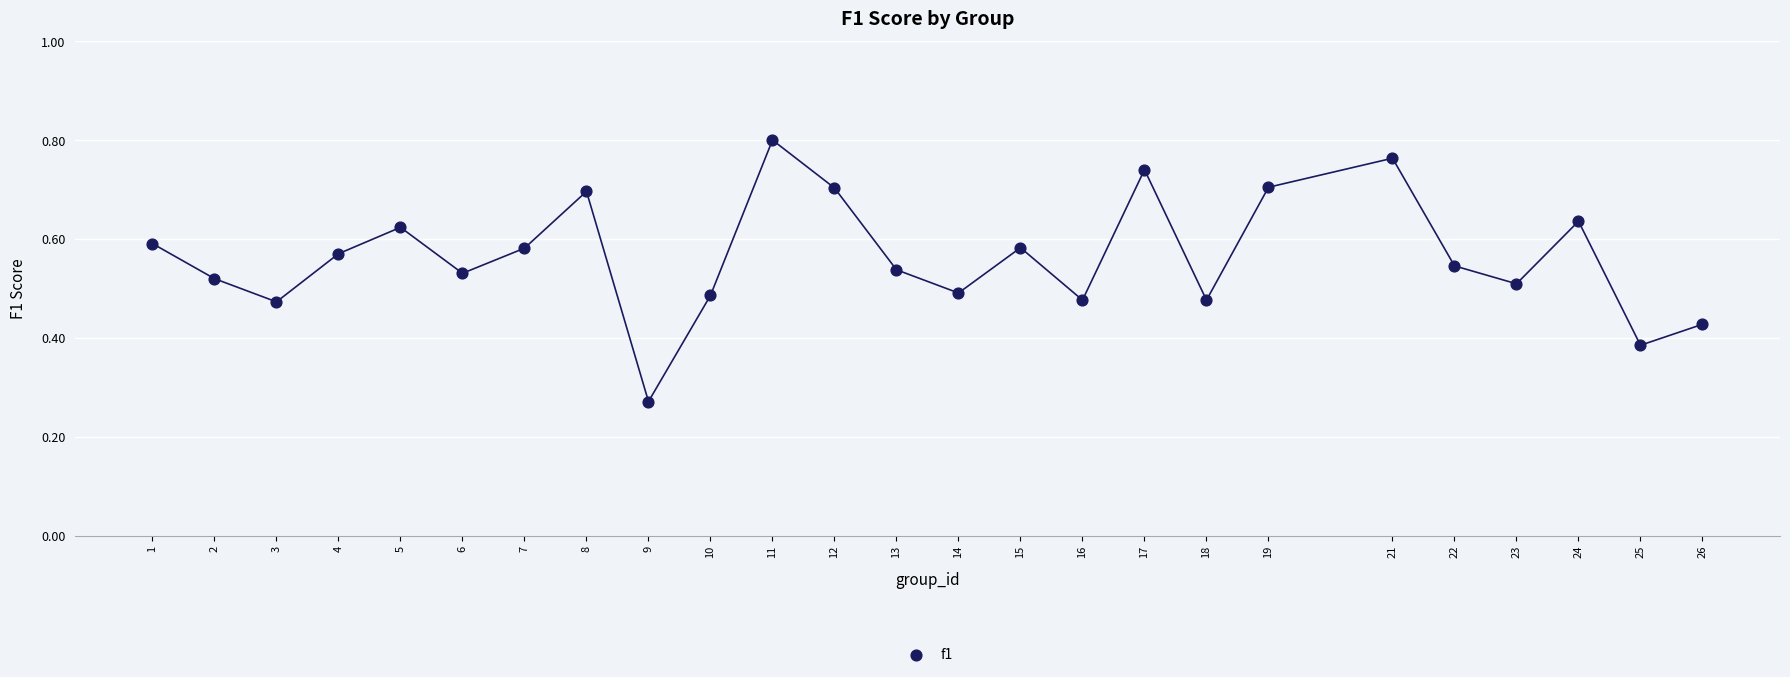

What is the range of X values (max minus min)?

25.0